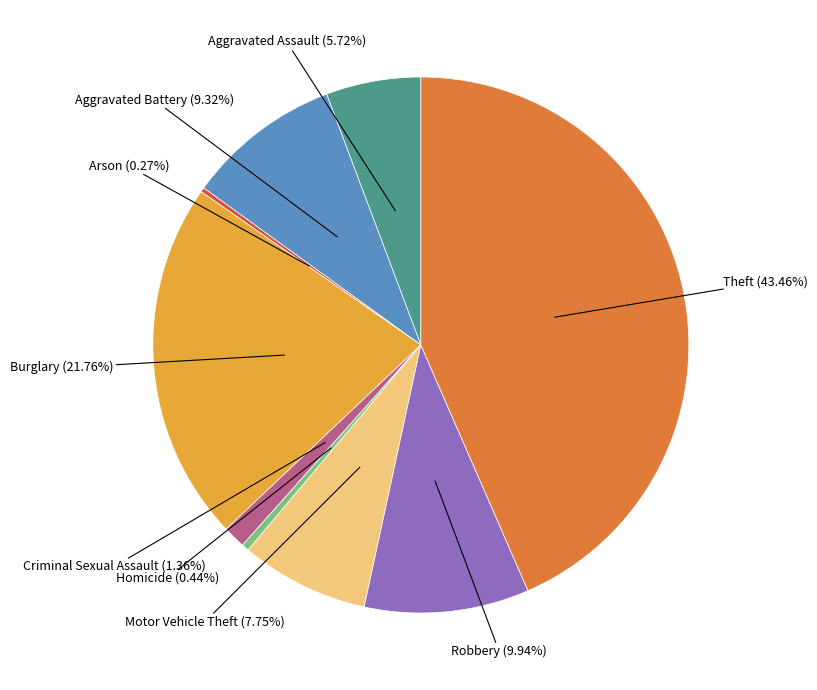

Does any single category account for the majority?

No